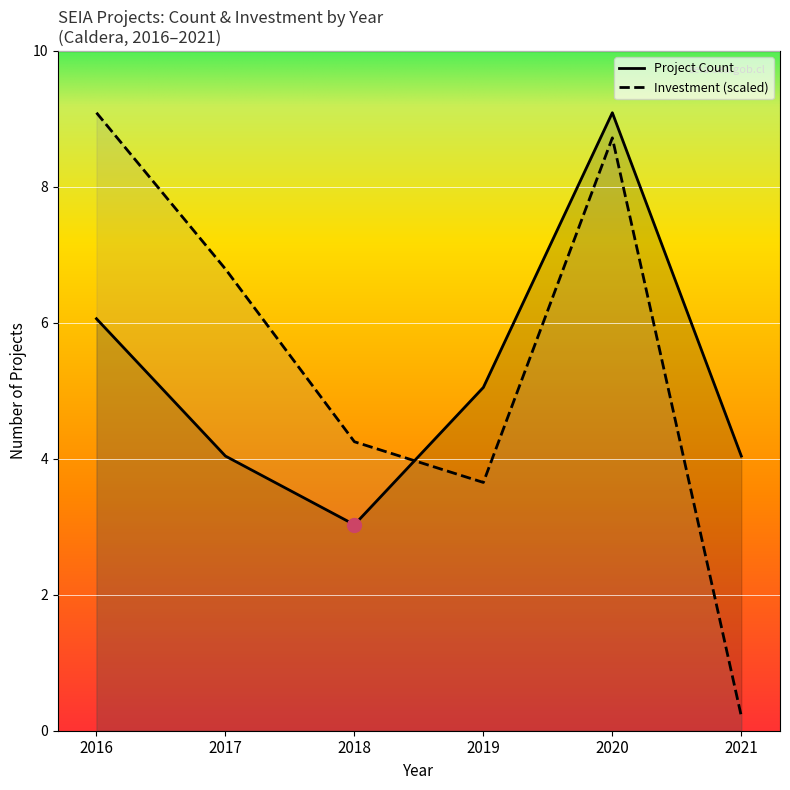

Is it true that Investment (scaled) equals 3.1 at 2020?

False